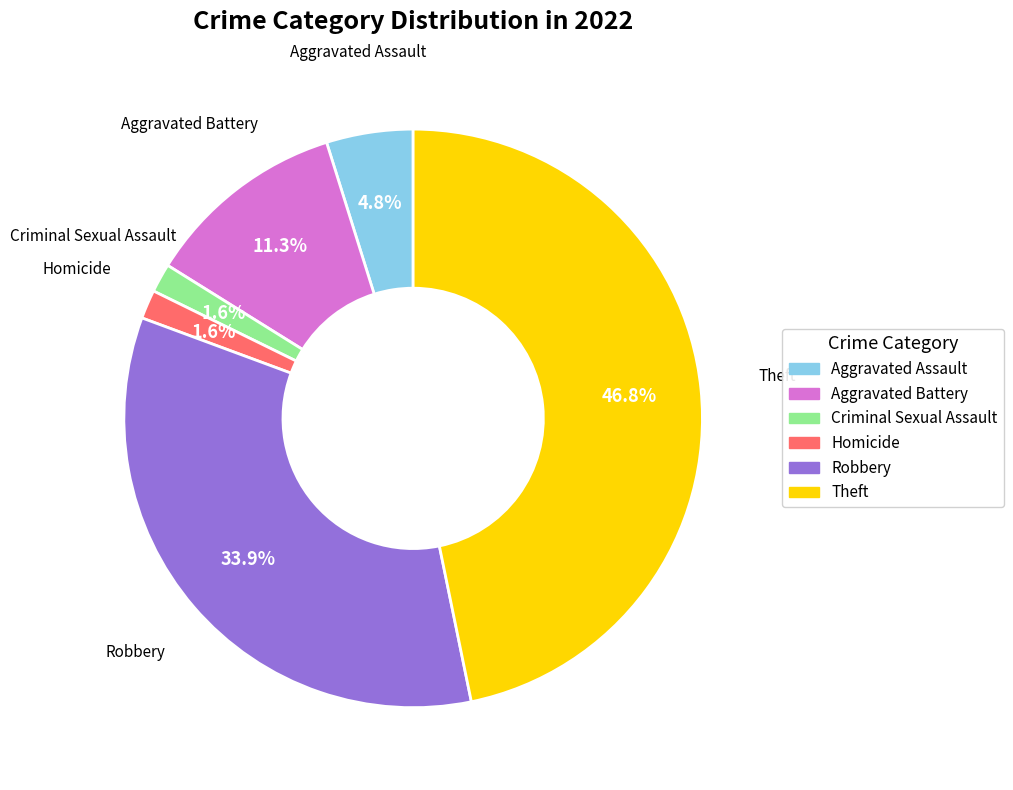

Does any single category account for the majority?

No